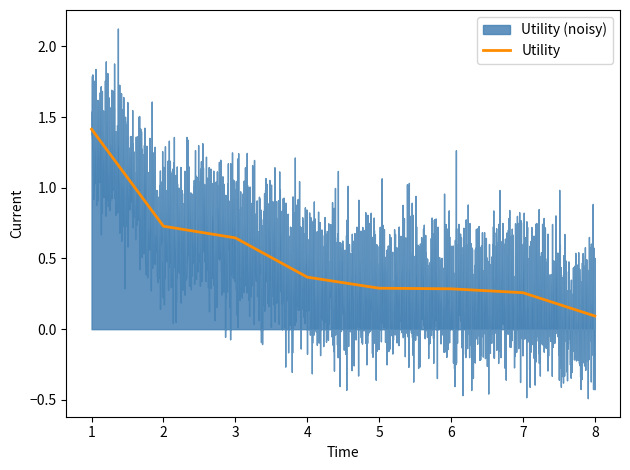

Count the number of categories in the chart.

8